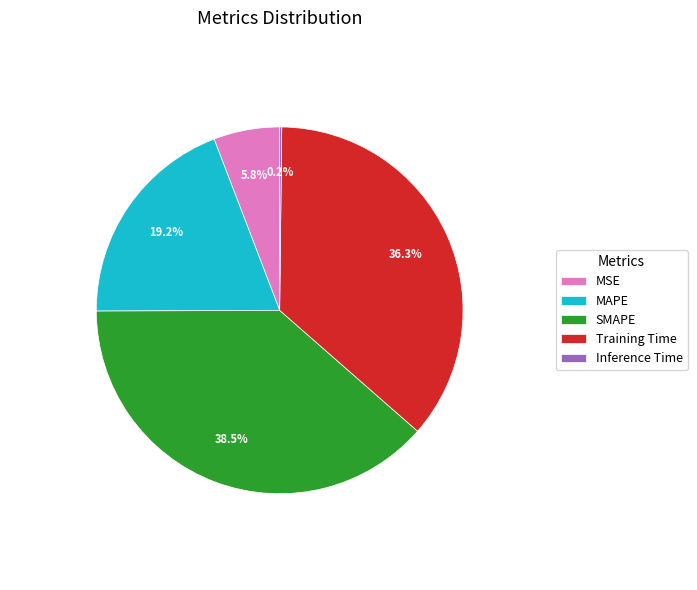

Approximately how many times larger is the value at SMAPE compared to Training Time?

1.1